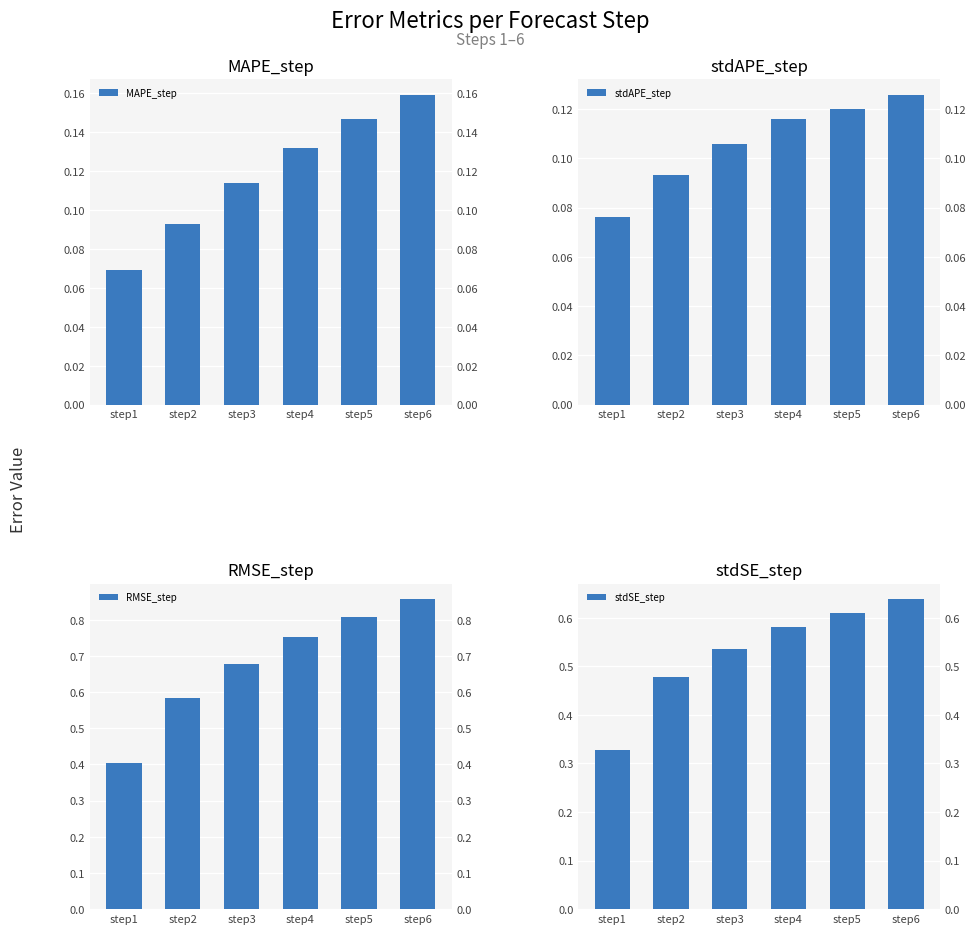

Which series has the largest range (max minus min)?

RMSE_step